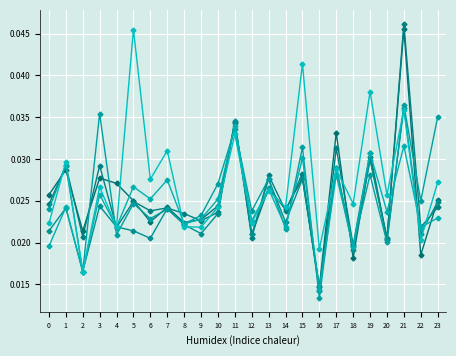

At which category does the chart reach its minimum across all series?

16